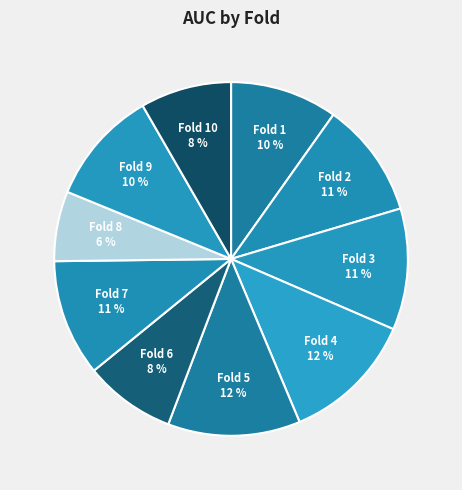

Which slice is the smallest?

Fold 8